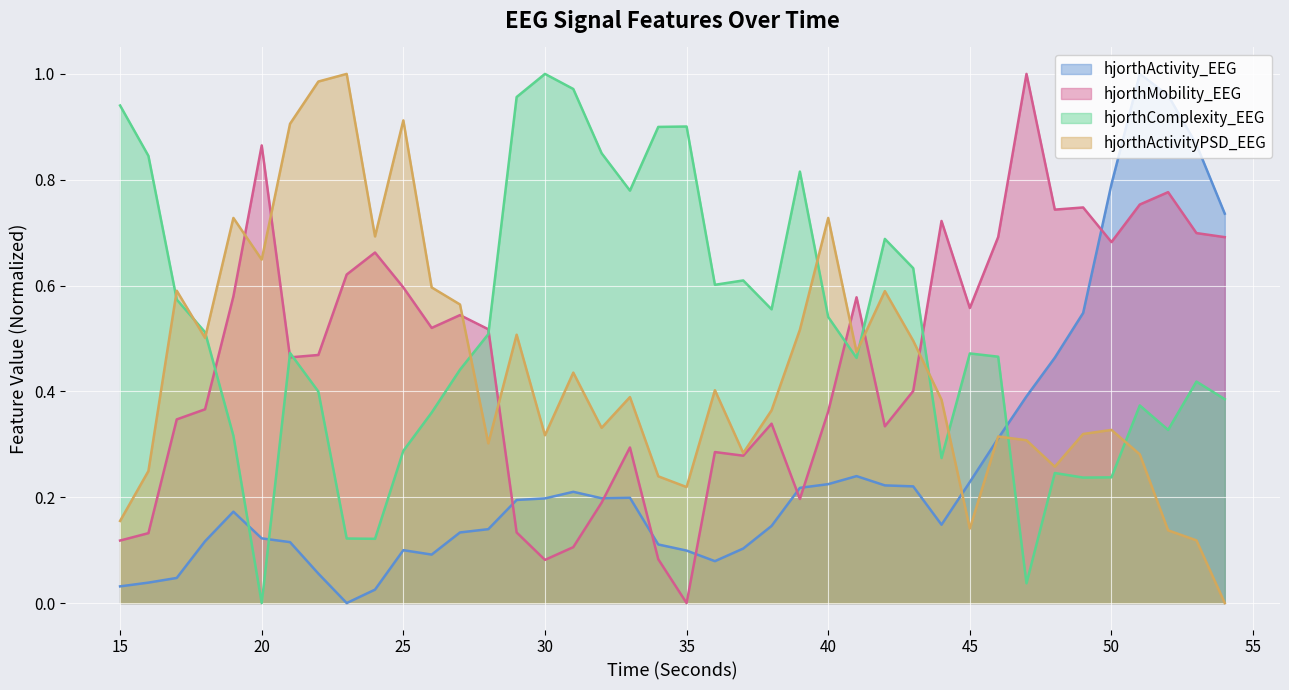

What is the label of the 2nd point from the left?

hjorthActivity_EEG